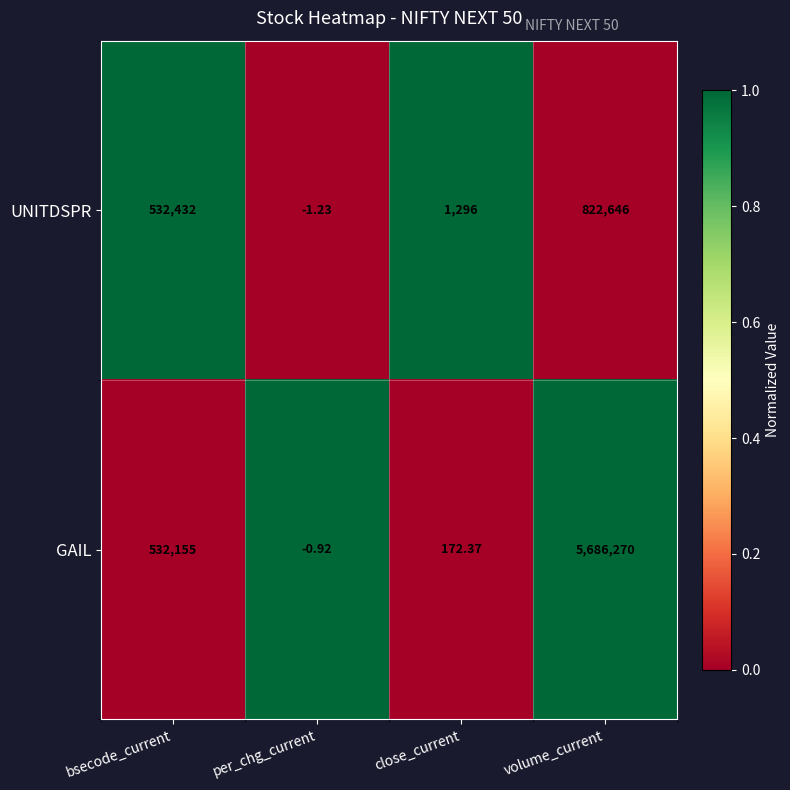

Is the value of UNITDSPR at per_chg_current greater than the value of GAIL at close_current?

No